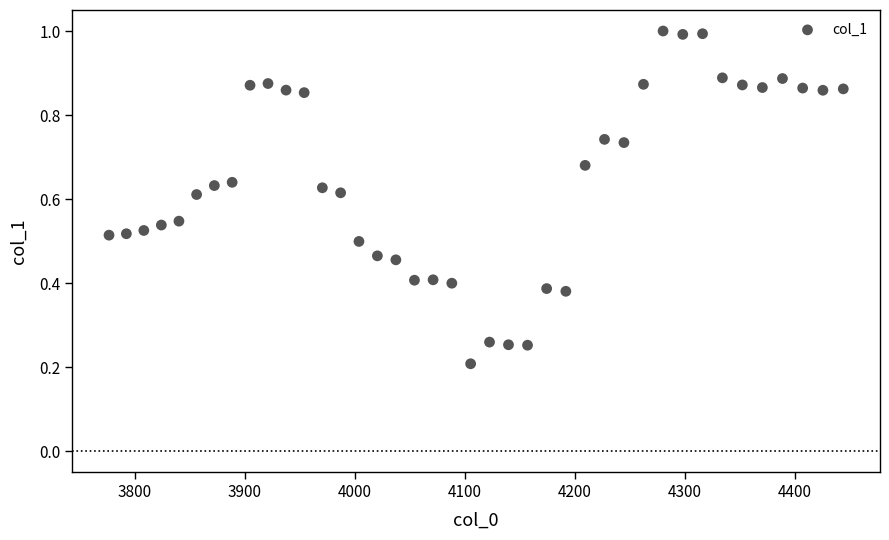

What is the range of X values (max minus min)?

667.4